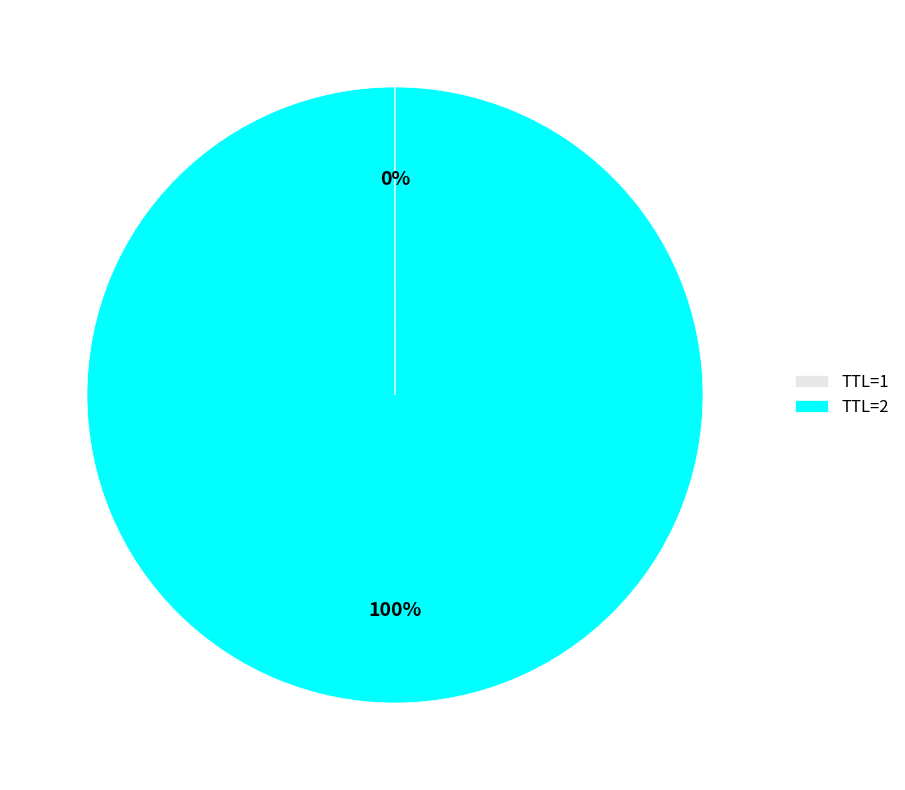

What is the largest slice in the pie chart?

TTL=2